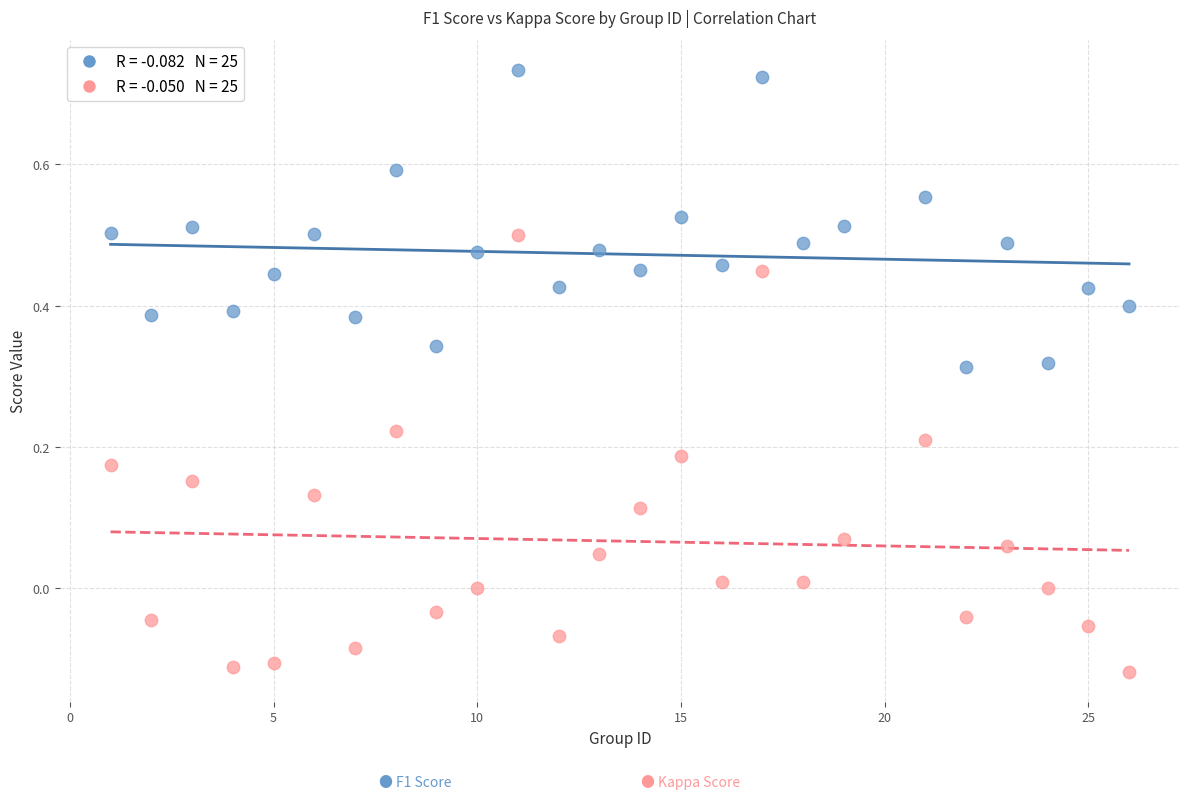

Across all data points, what is the range of Y values (max minus min)?

0.9